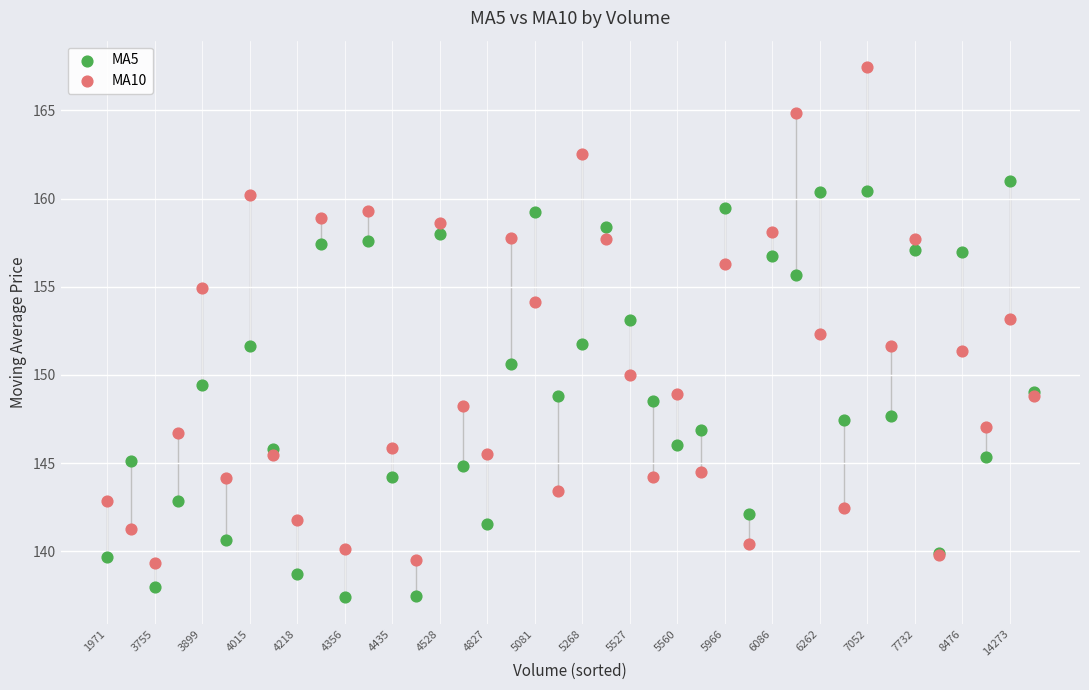

Which series has the widest spread of Y values?

MA10